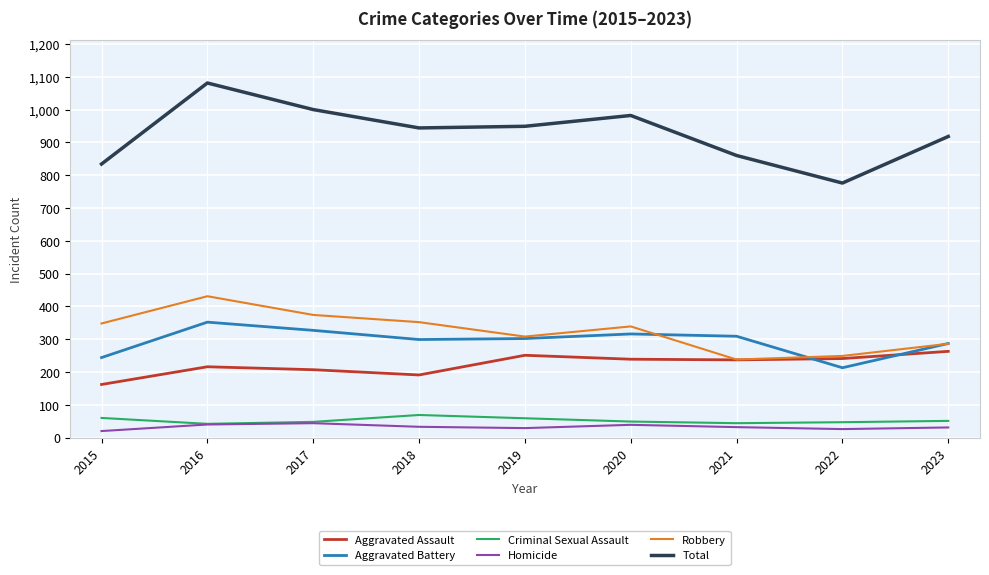

What is the spread (max minus min) of values at 2015?

814